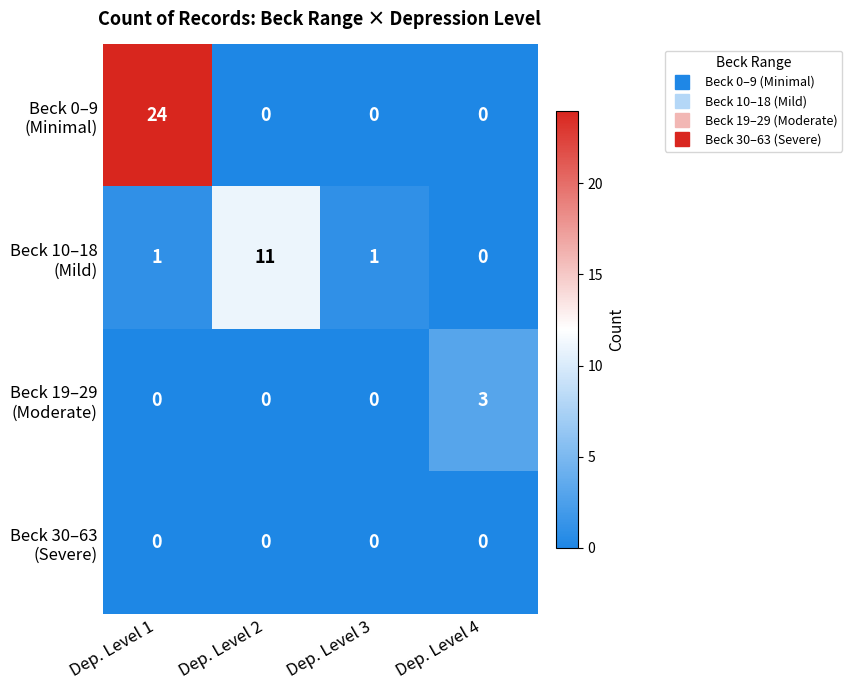

What is the spread (max minus min) of values at Dep. Level 2?

11